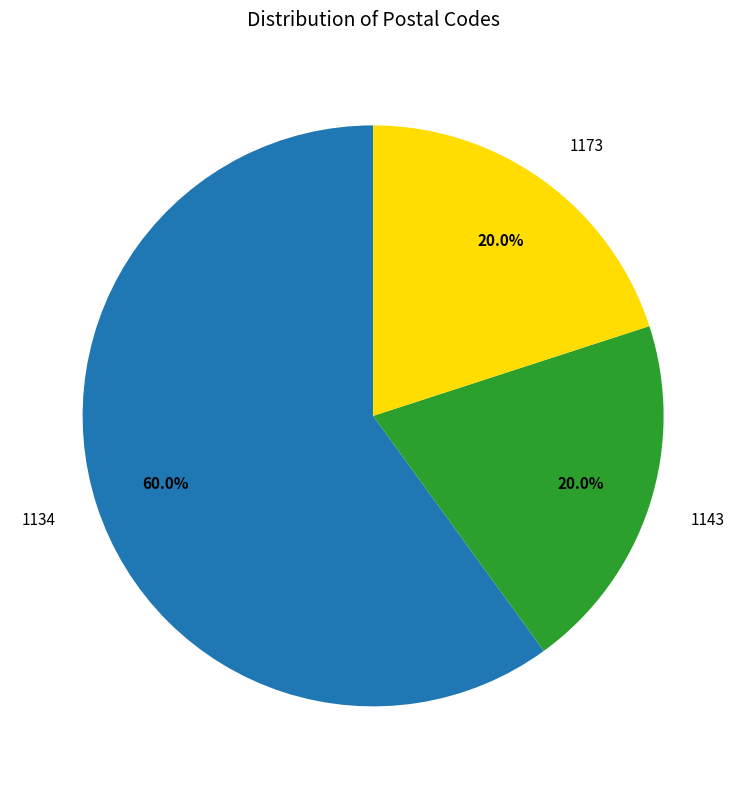

To the nearest percent, what is the difference between the largest and smallest slice percentages?

40%